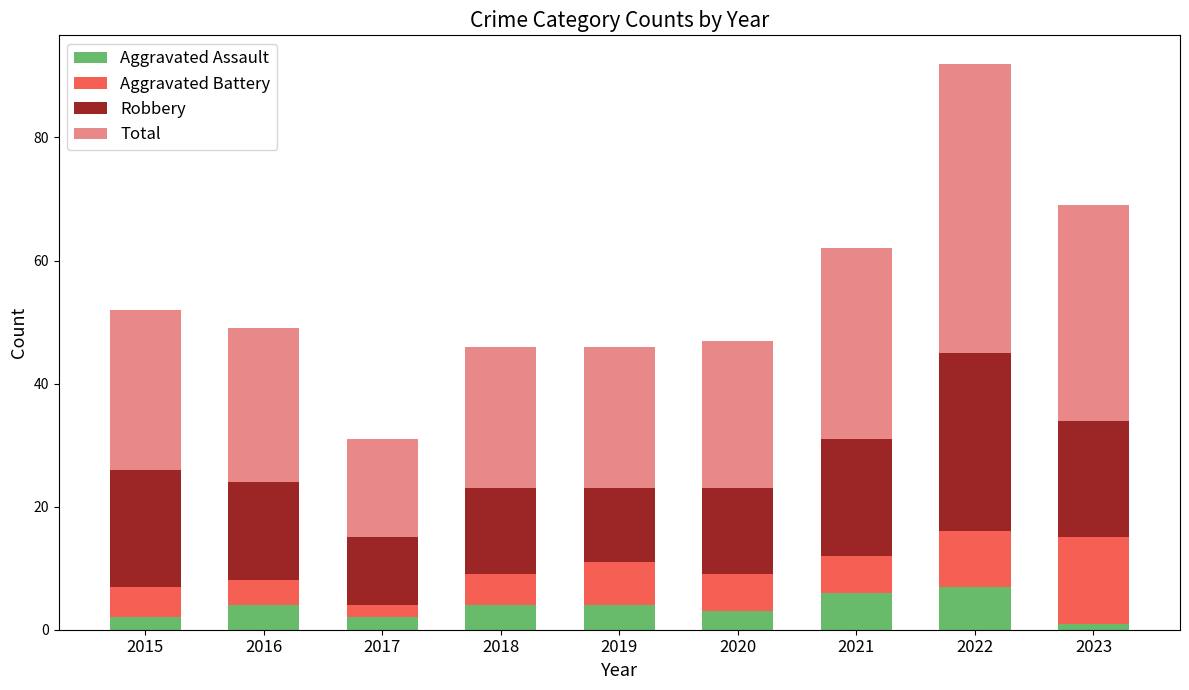

How many series are shown in this chart?

4